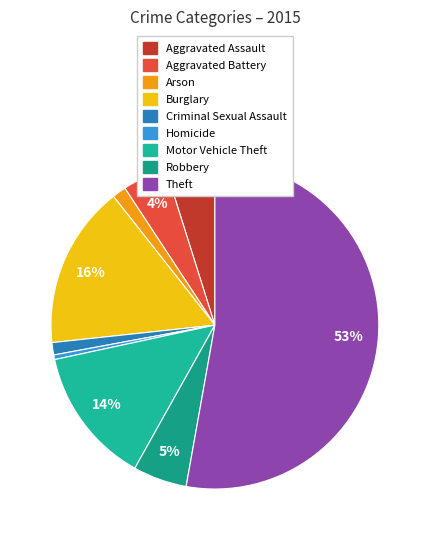

Count the number of slices in the pie.

9